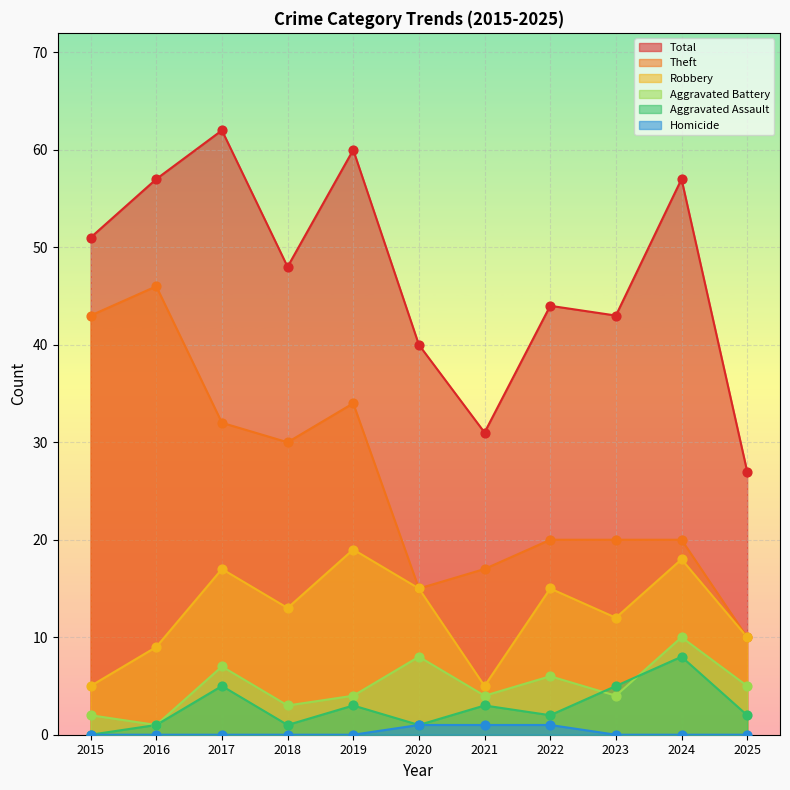

Which series reaches the maximum Y coordinate?

Total